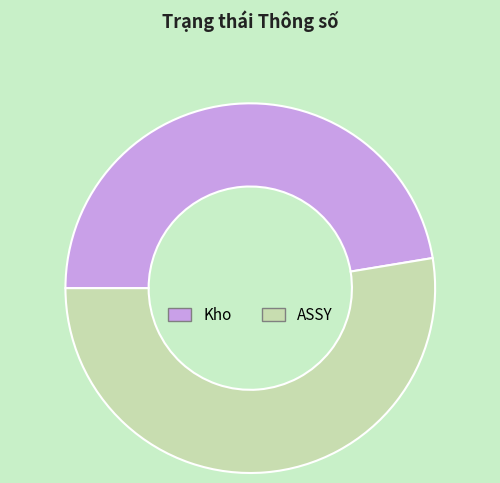

Count the number of slices in the pie.

2